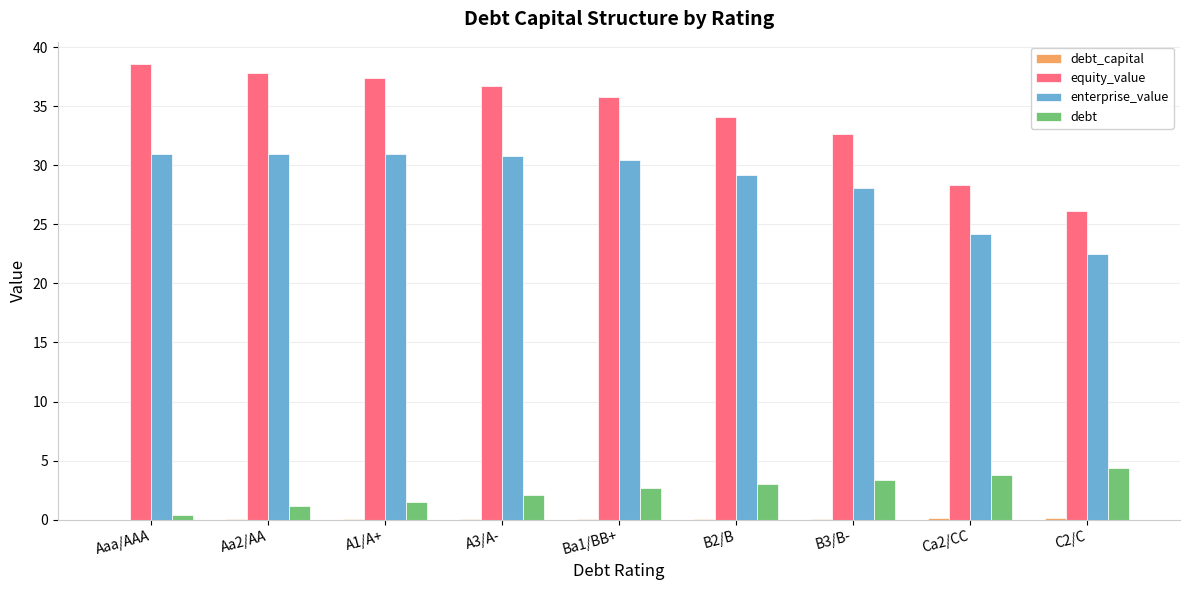

Where is equity_value nearest to the value 32?

B3/B-